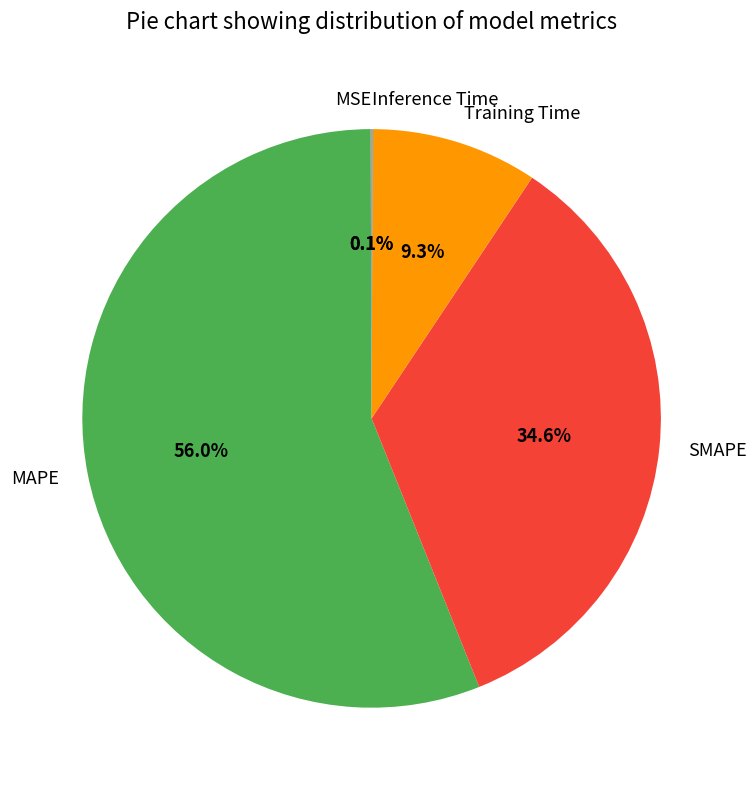

What percentage is NOT represented by SMAPE?

65.4%